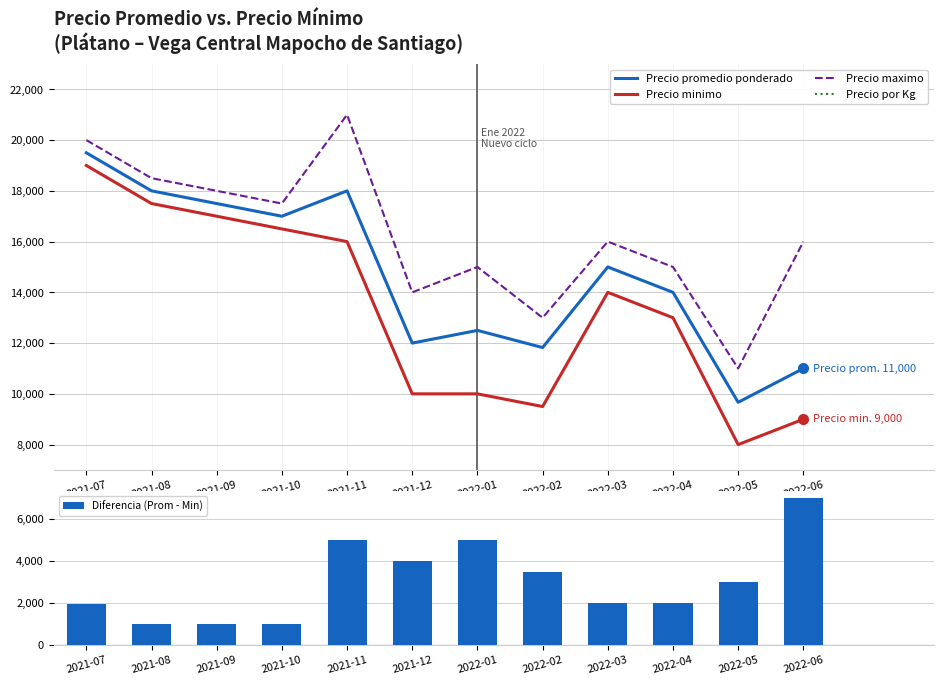

How many data points does each series have?

12